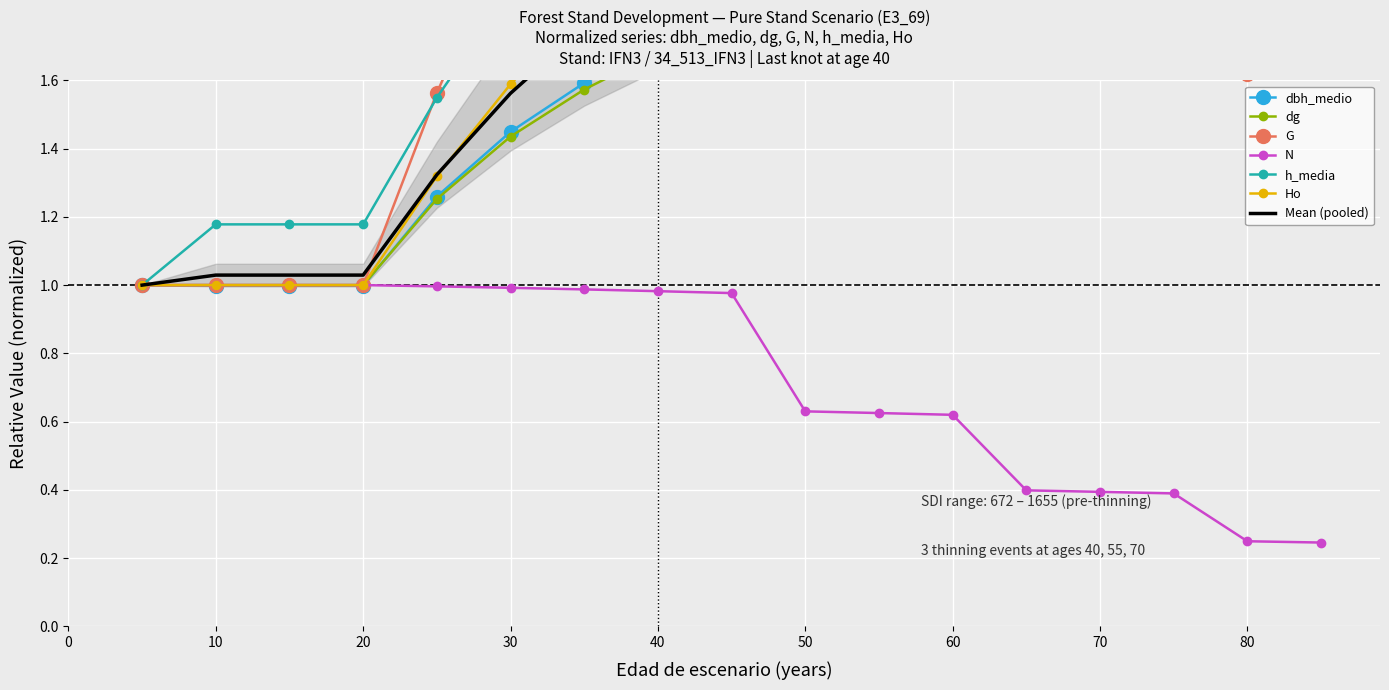

True or false: dg and G cross at least once.

True